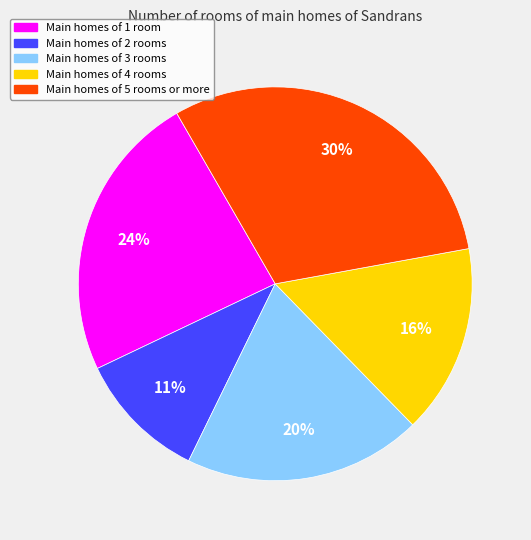

To the nearest percent, what is the average slice percentage?

20%